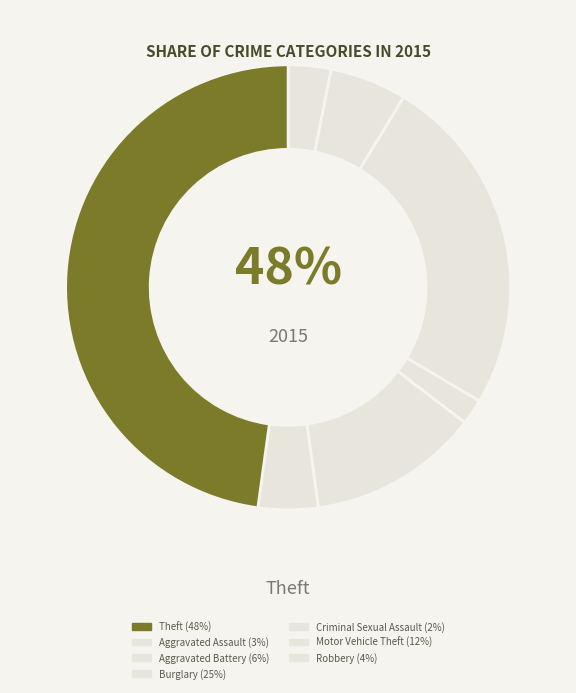

The Robbery slice represents 4% of the pie. True or false?

True